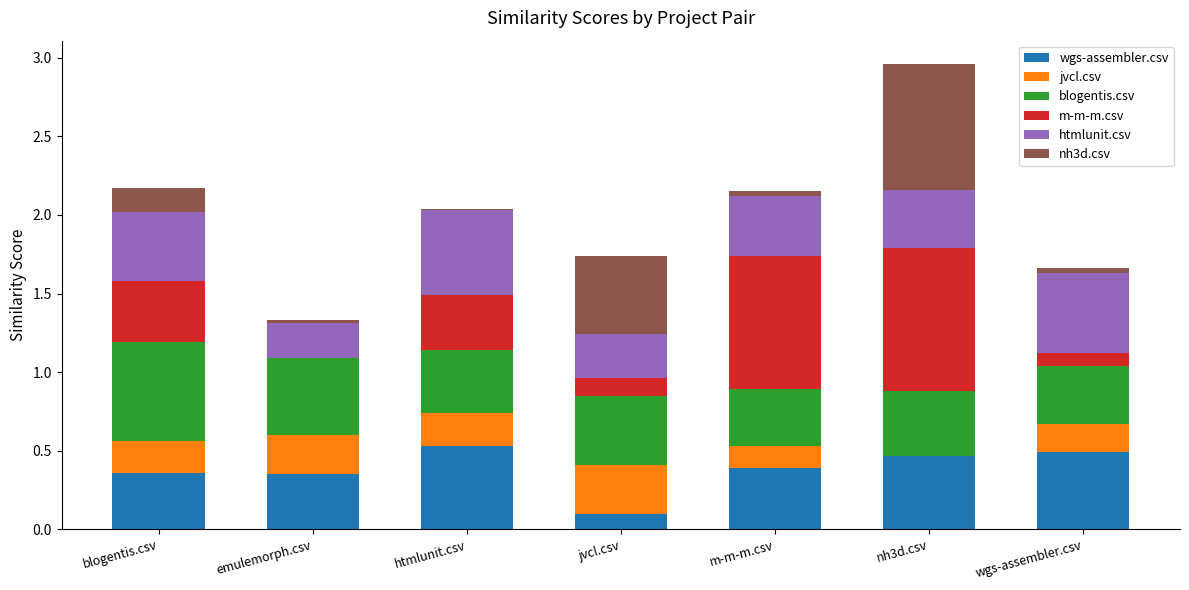

The value of wgs-assembler.csv at wgs-assembler.csv is 0.9. True or false?

False